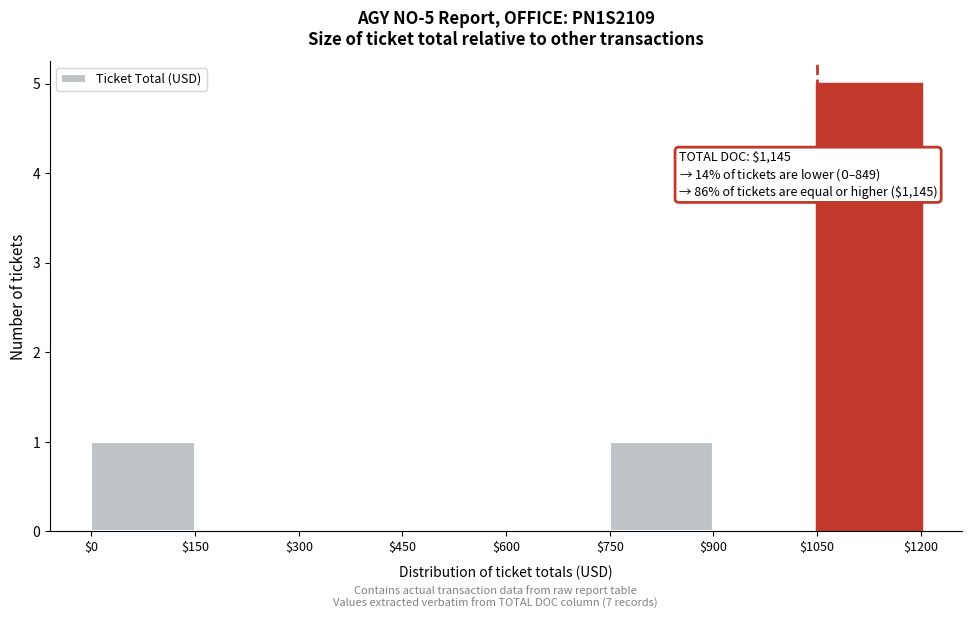

Over which range of the x-axis is the bar tallest?

$1050 to $1200